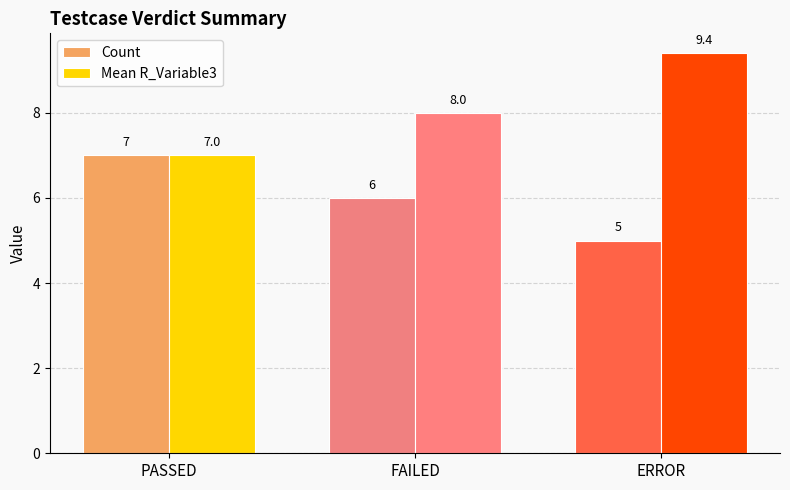

What position from the right is PASSED?

3